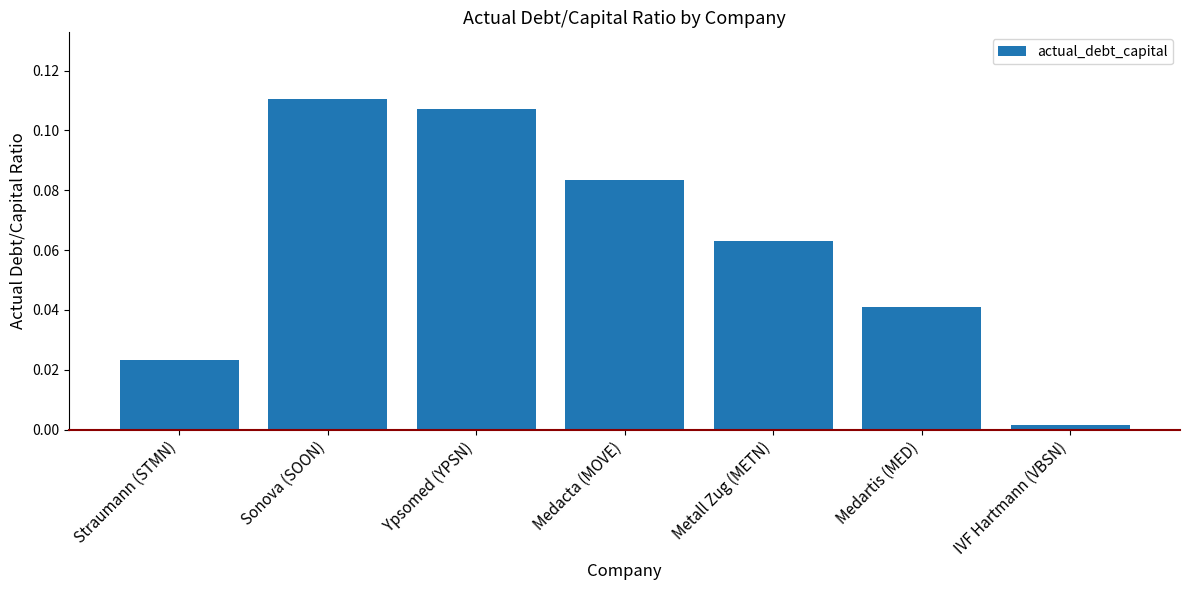

What is the label of the 7th bar from the left?

IVF Hartmann (VBSN)